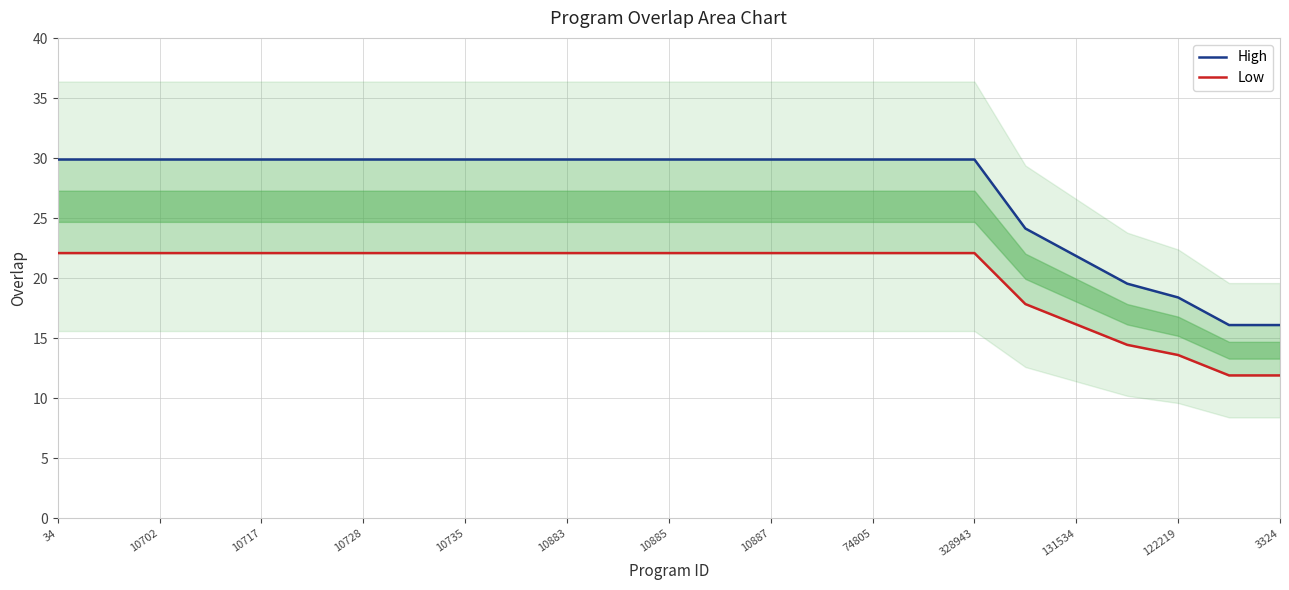

The value of High at 10883 is 29.9. True or false?

True